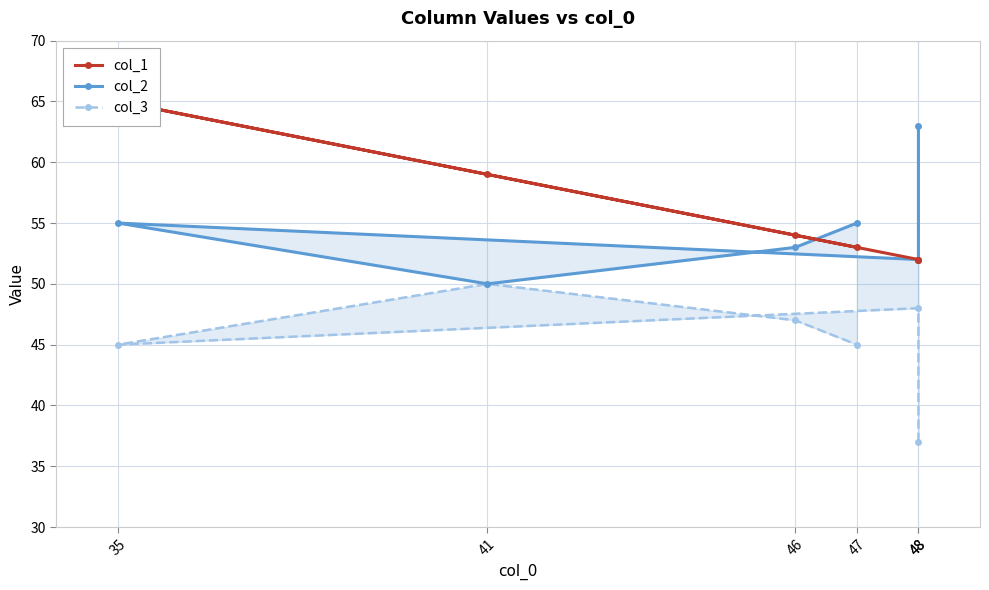

Reading left to right, what are all the values shown in this chart?

col_1: 52	52	65	59	54	53
col_2: 63	52	55	50	53	55
col_3: 37	48	45	50	47	45